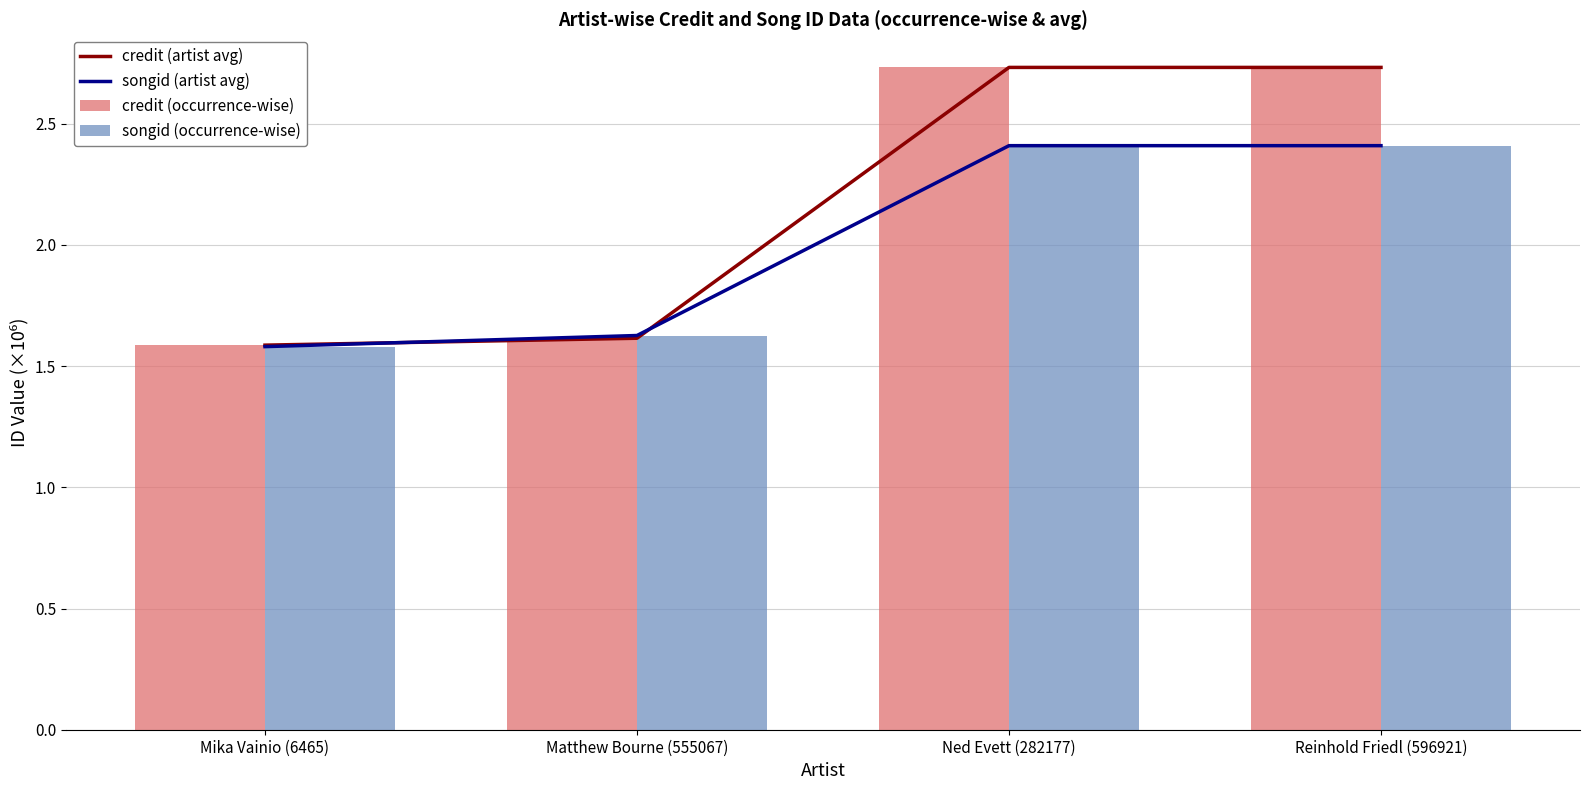

Reading right to left, extract all data points from this chart.

credit (artist avg): 2.7	2.7	1.6	1.6
songid (artist avg): 2.4	2.4	1.6	1.6
credit (occurrence-wise): 2.7	2.7	1.6	1.6
songid (occurrence-wise): 2.4	2.4	1.6	1.6